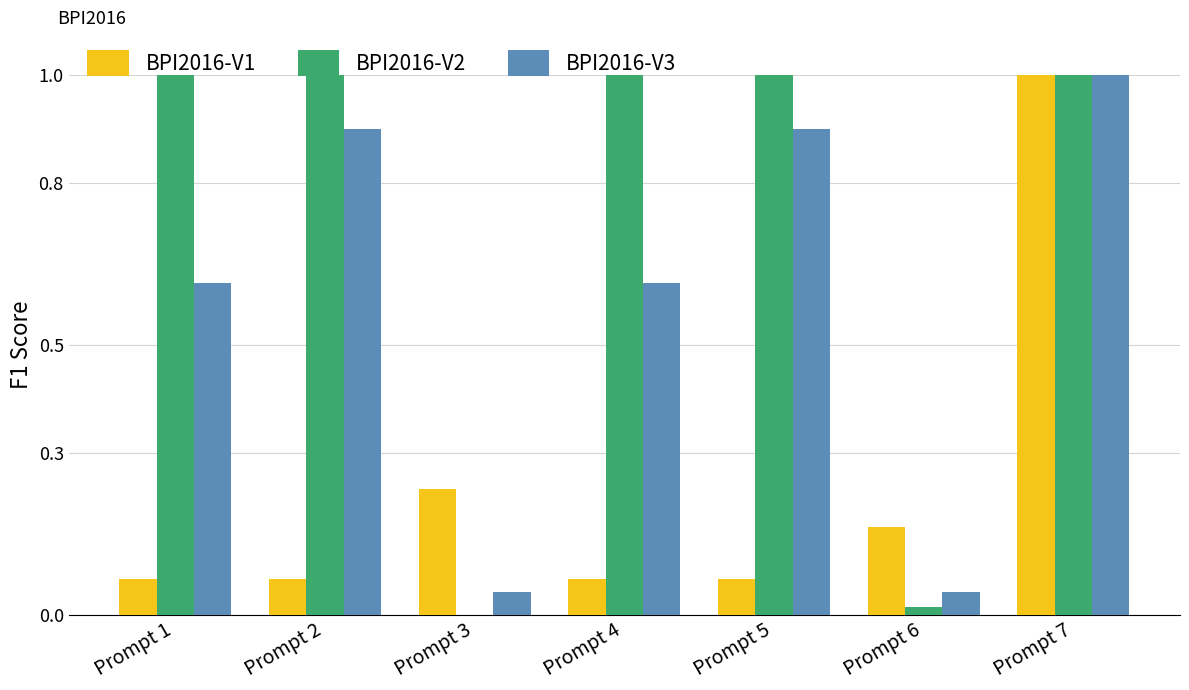

What is the sum of the BPI2016-V2 values at Prompt 6 and Prompt 2?

1.0